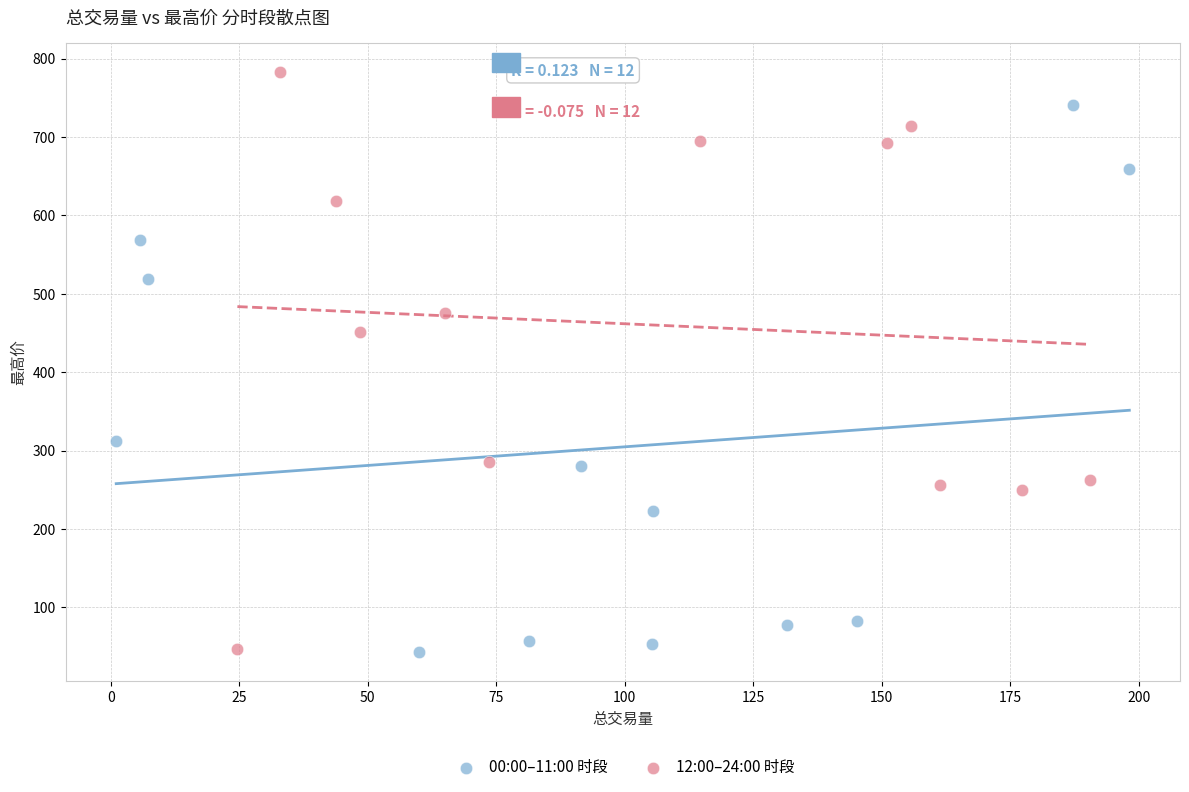

Which series has the widest spread of Y values?

12:00–24:00 时段